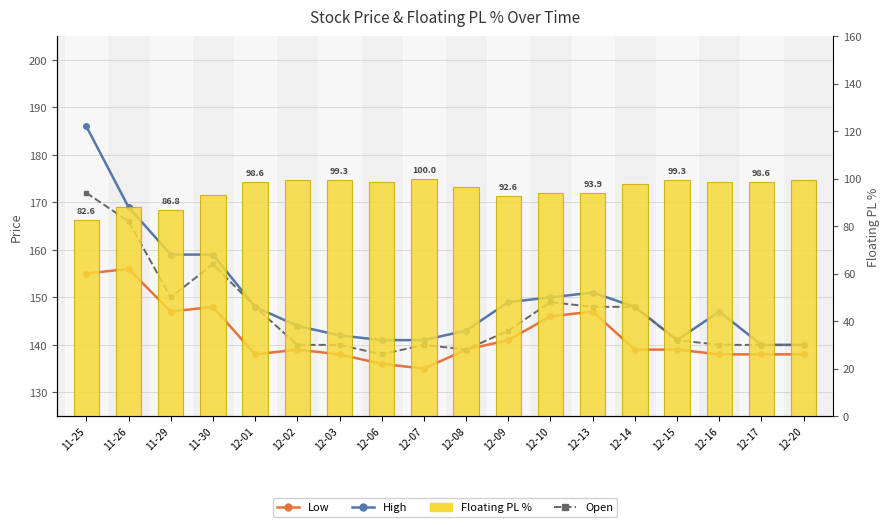

What is the sum of the Low values at 12-03 and 11-29?

285.0